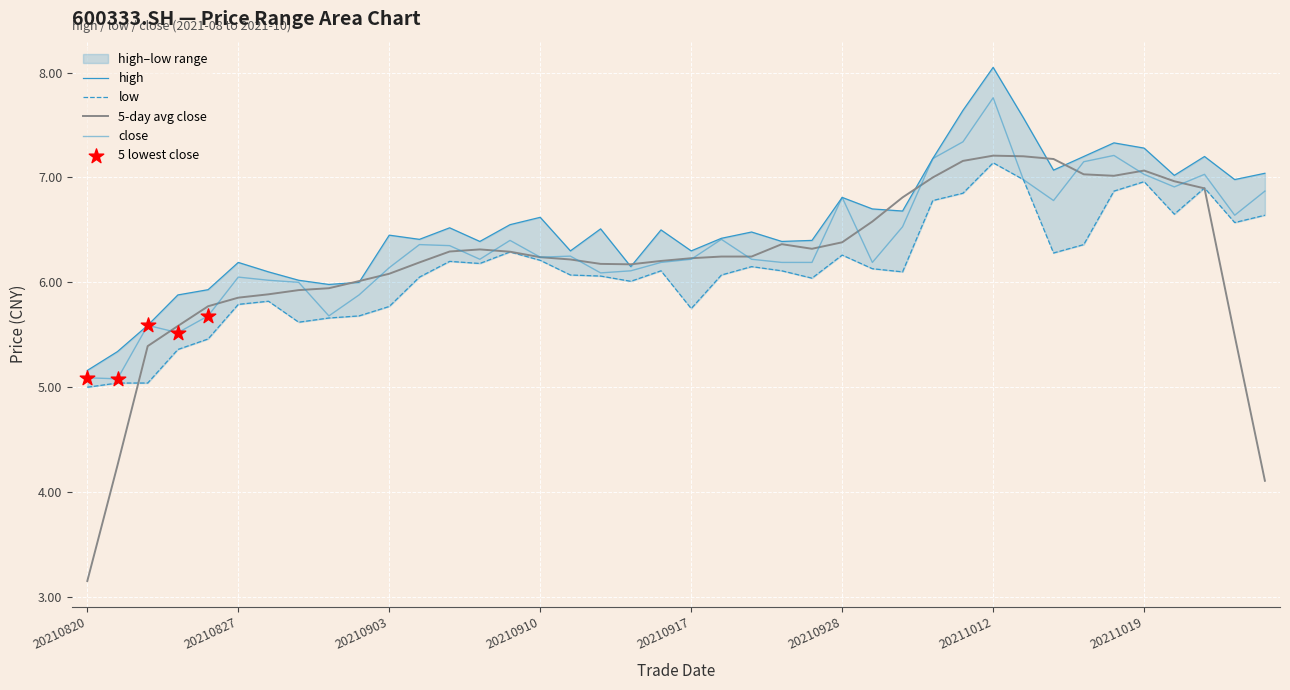

At which category is the sum across all series the highest?

20211012